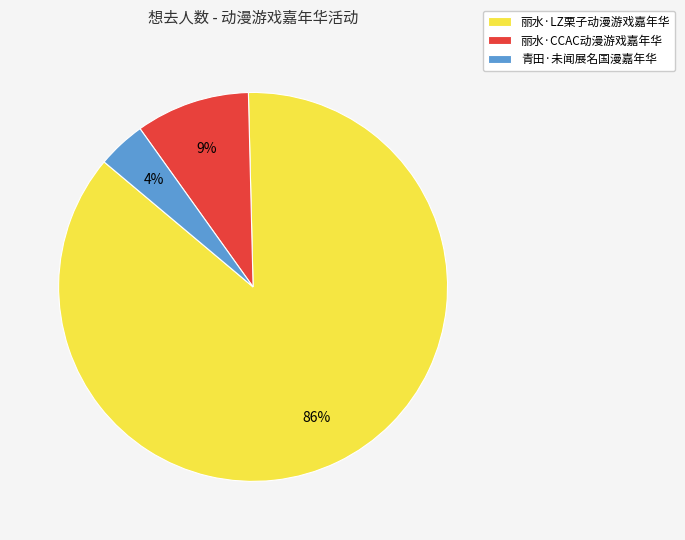

Which category has the biggest portion of the pie?

丽水·LZ栗子动漫游戏嘉年华